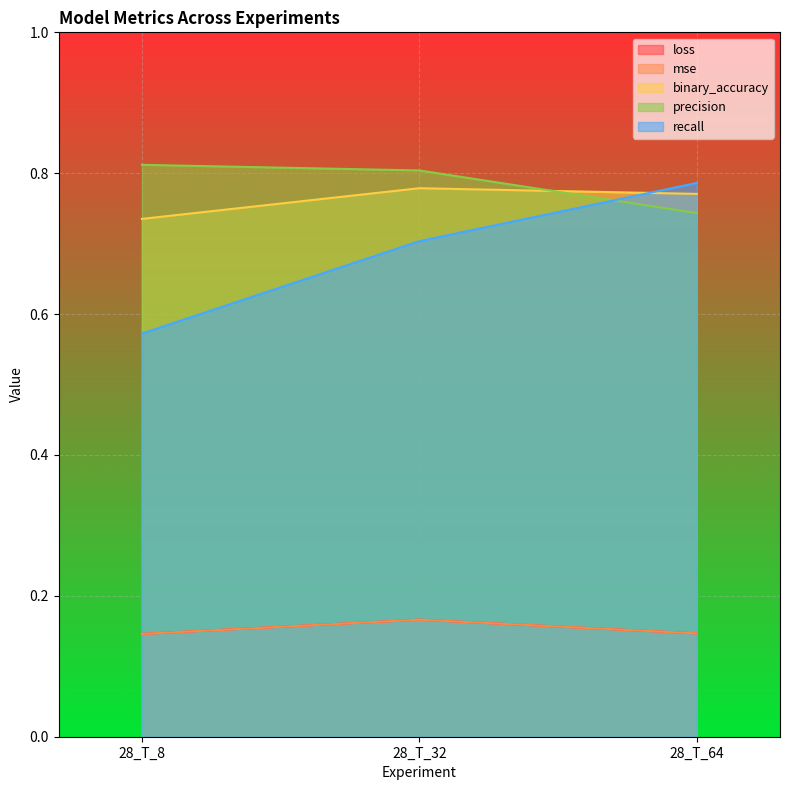

At 28_T_32, list the series in order from largest to smallest.

precision, binary_accuracy, recall, loss, mse